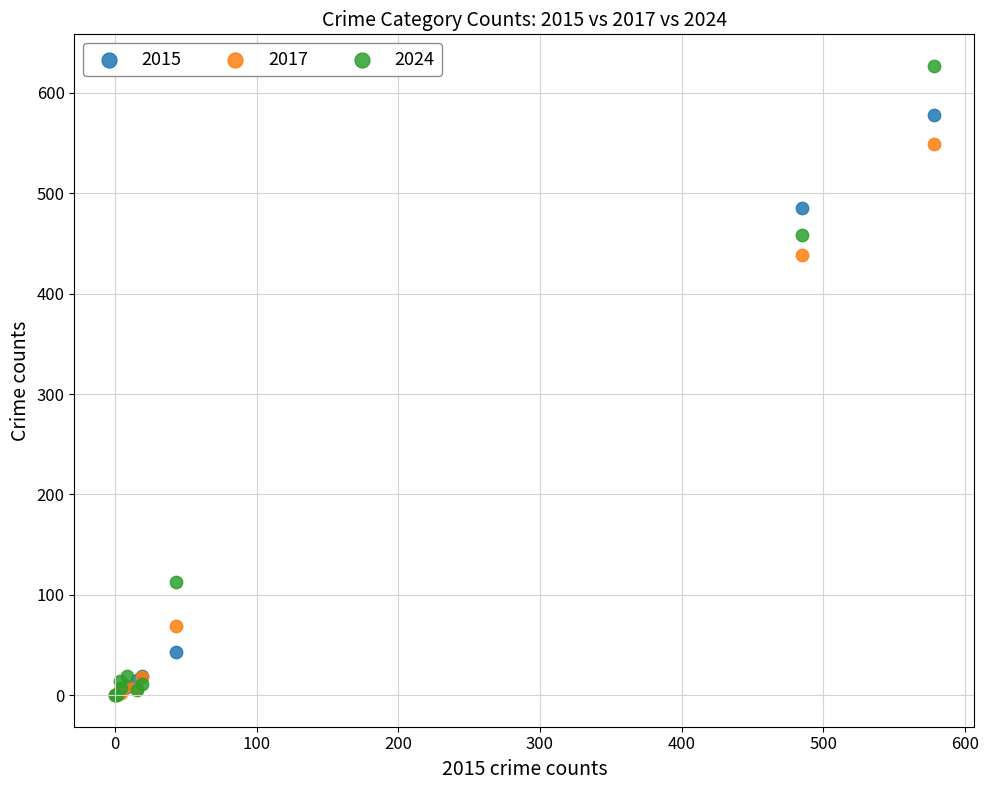

What are all the series names shown in the legend?

2015, 2017, 2024